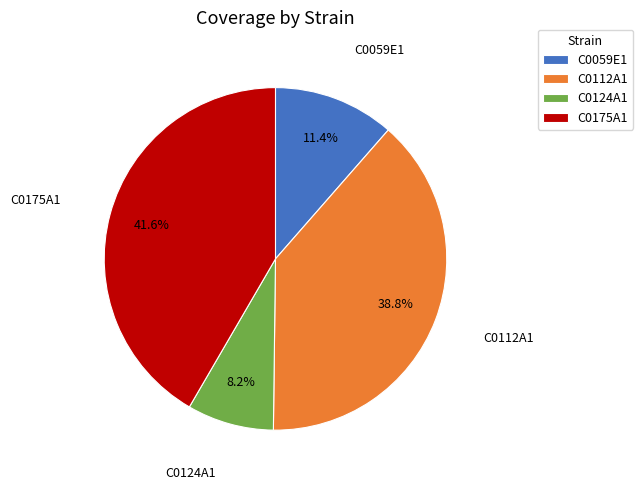

What percentage is the C0124A1 slice, to the nearest percent?

8%